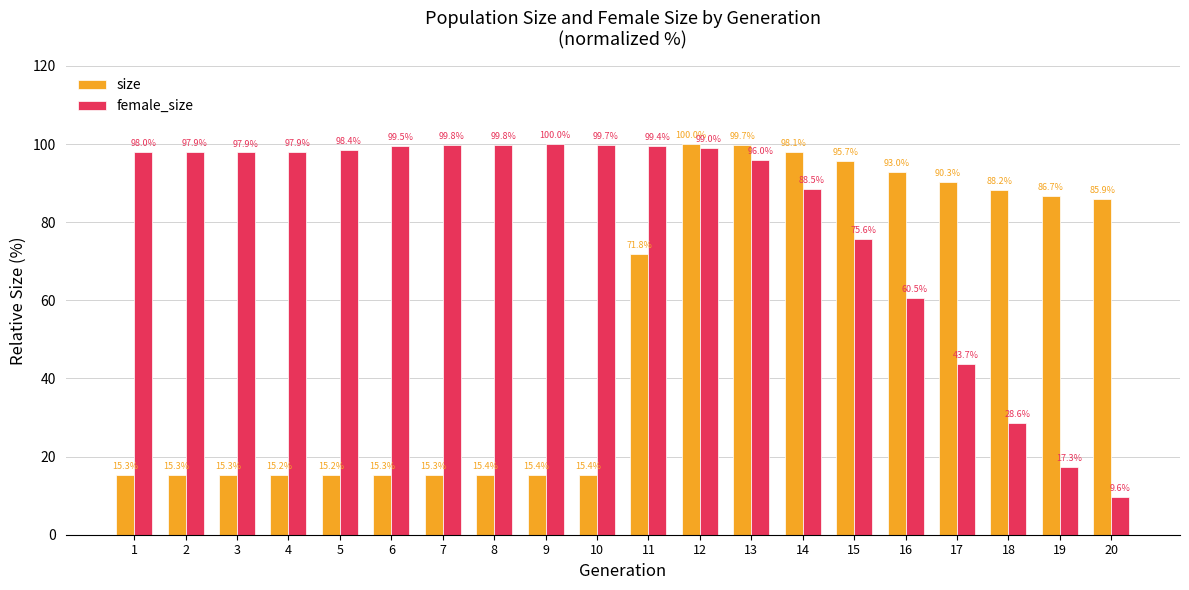

What is the sum of all size values?

1062.4